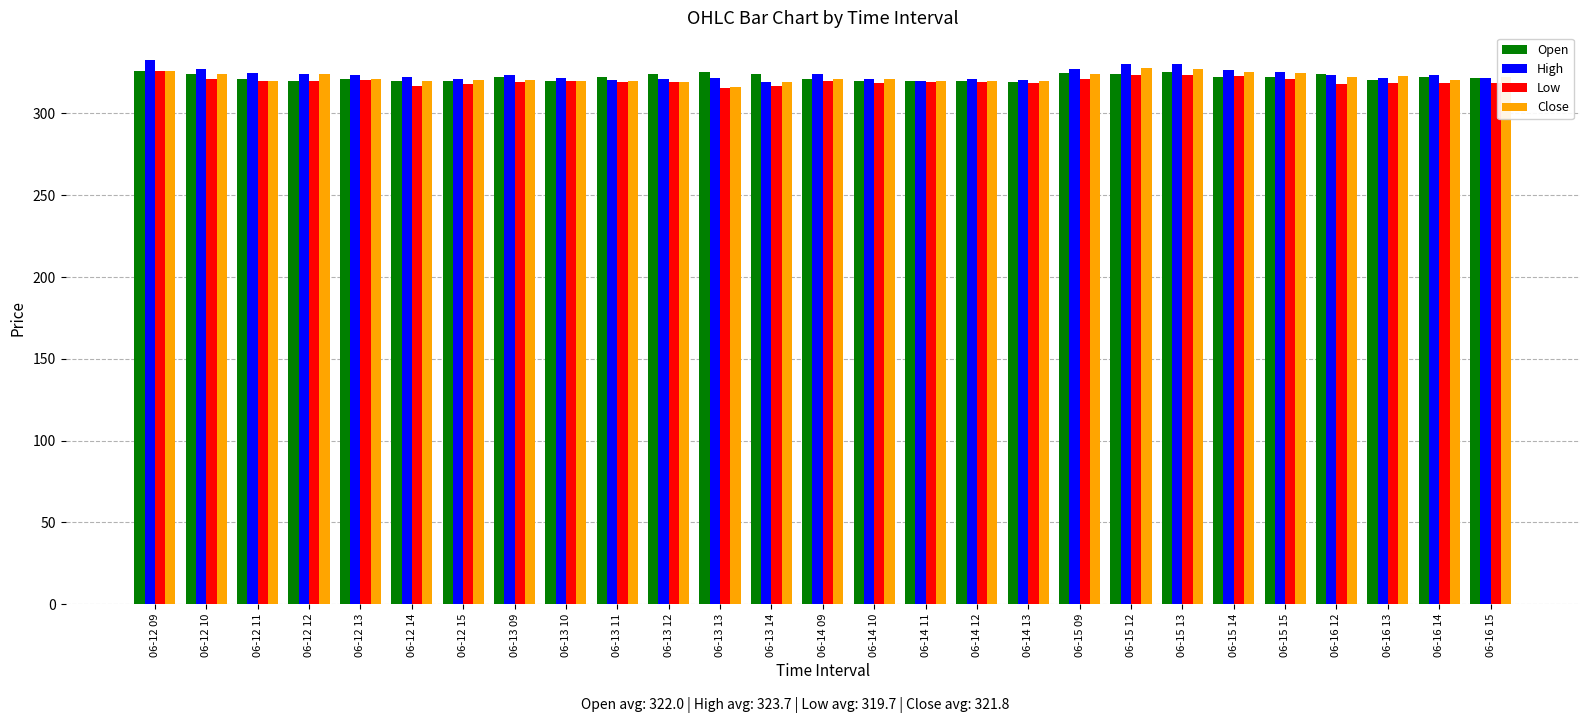

The value of High at 06-15 14 is 479.3. True or false?

False